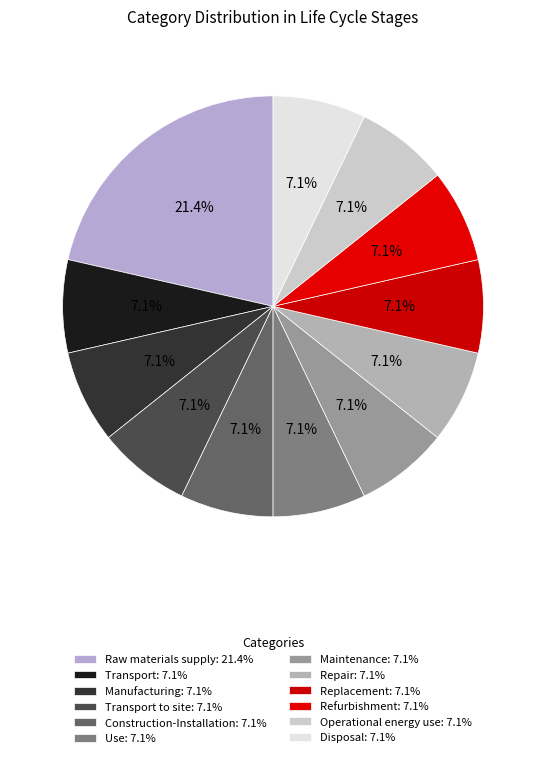

How many slices are in this pie chart?

12